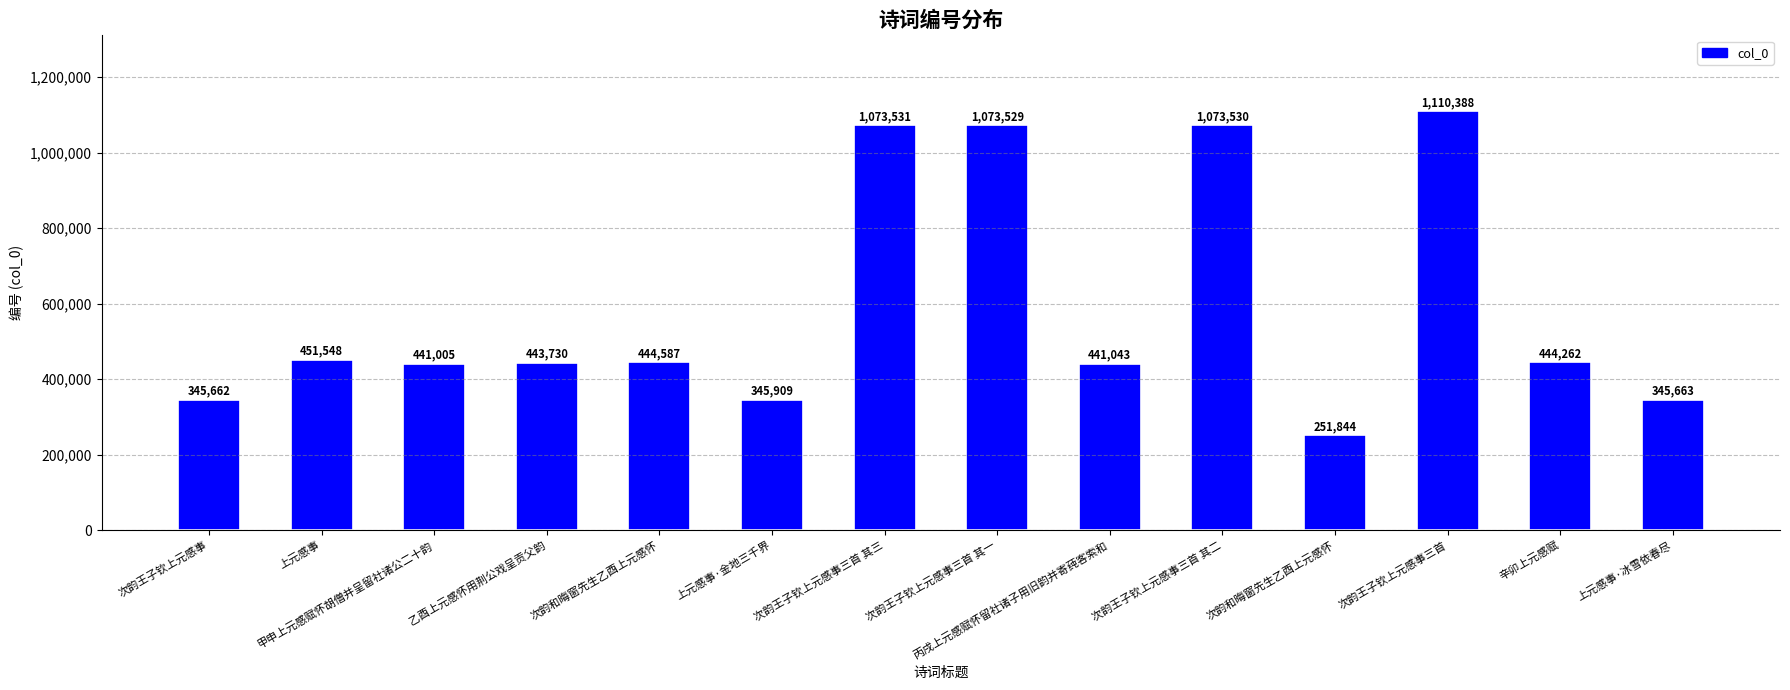

List the labels in order of value, smallest first.

次韵和晦窗先生乙酉上元感怀, 次韵王子钦上元感事, 上元感事·冰雪依春尽, 上元感事·金地三千界, 甲申上元感赋怀胡僧并呈留社诸公二十韵, 丙戌上元感赋怀留社诸子用旧韵并寄莼客索和, 乙酉上元感怀用荆公戏呈贡父韵, 辛卯上元感赋, 次韵和晦窗先生乙酉上元感怀, 上元感事, 次韵王子钦上元感事三首 其一, 次韵王子钦上元感事三首 其二, 次韵王子钦上元感事三首 其三, 次韵王子钦上元感事三首